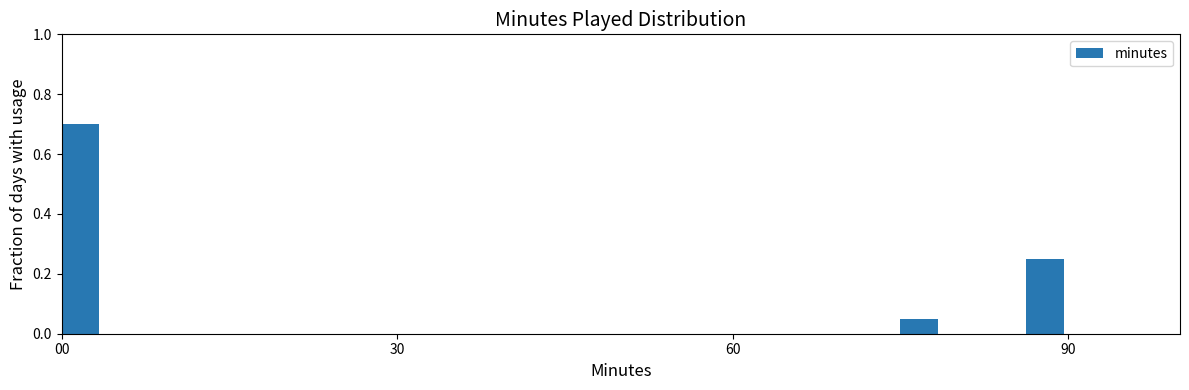

Read against the x-axis, roughly where is the centre of the tallest bar?

0